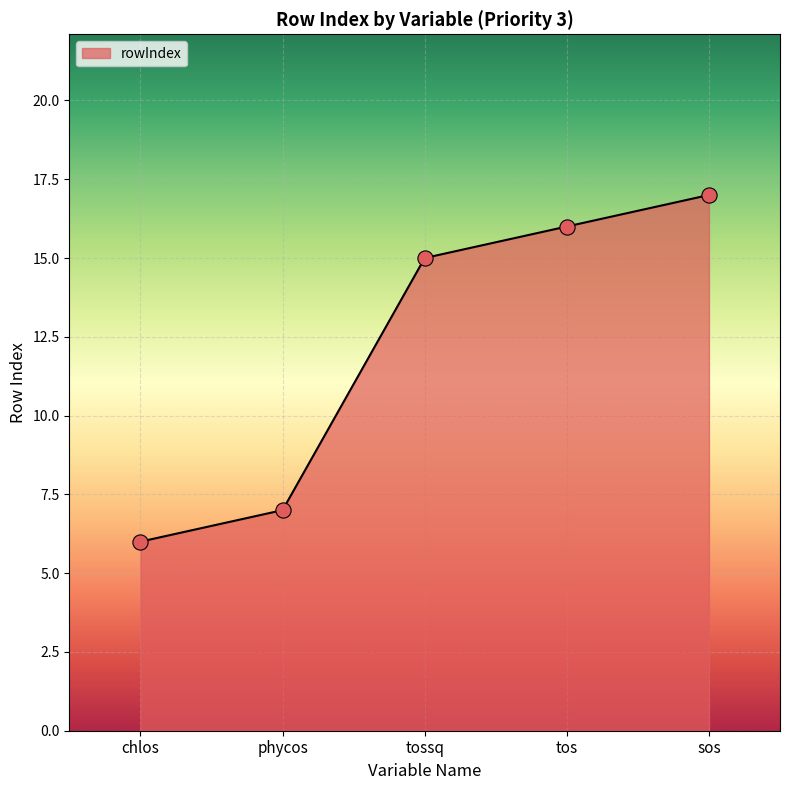

What is the change in value from tos to sos?

+1